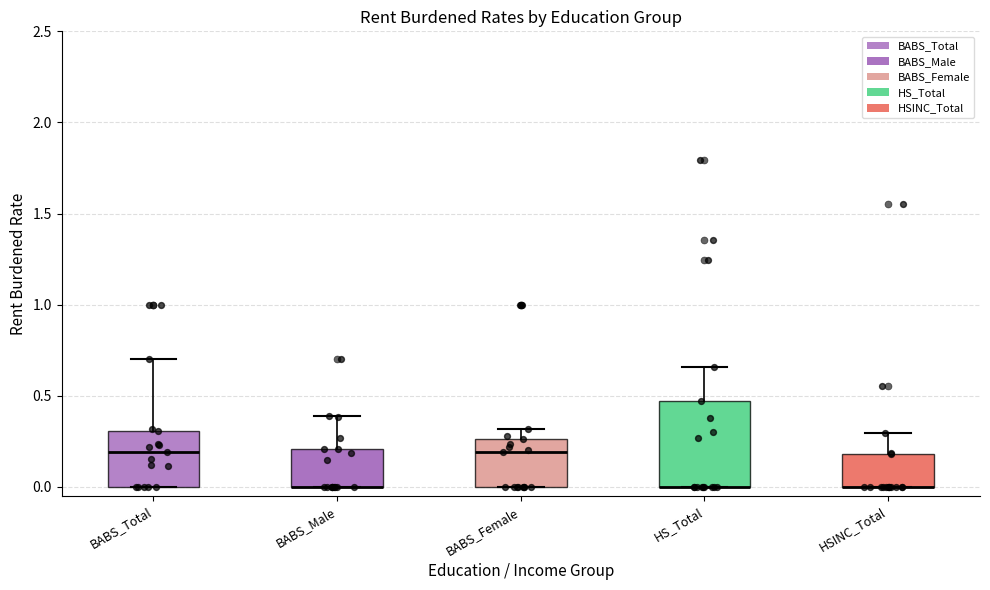

Where is the upper edge of the box for BABS_Female on the y-axis? The values are not printed on the chart, so give them approximately, as read against the axis.

0.25